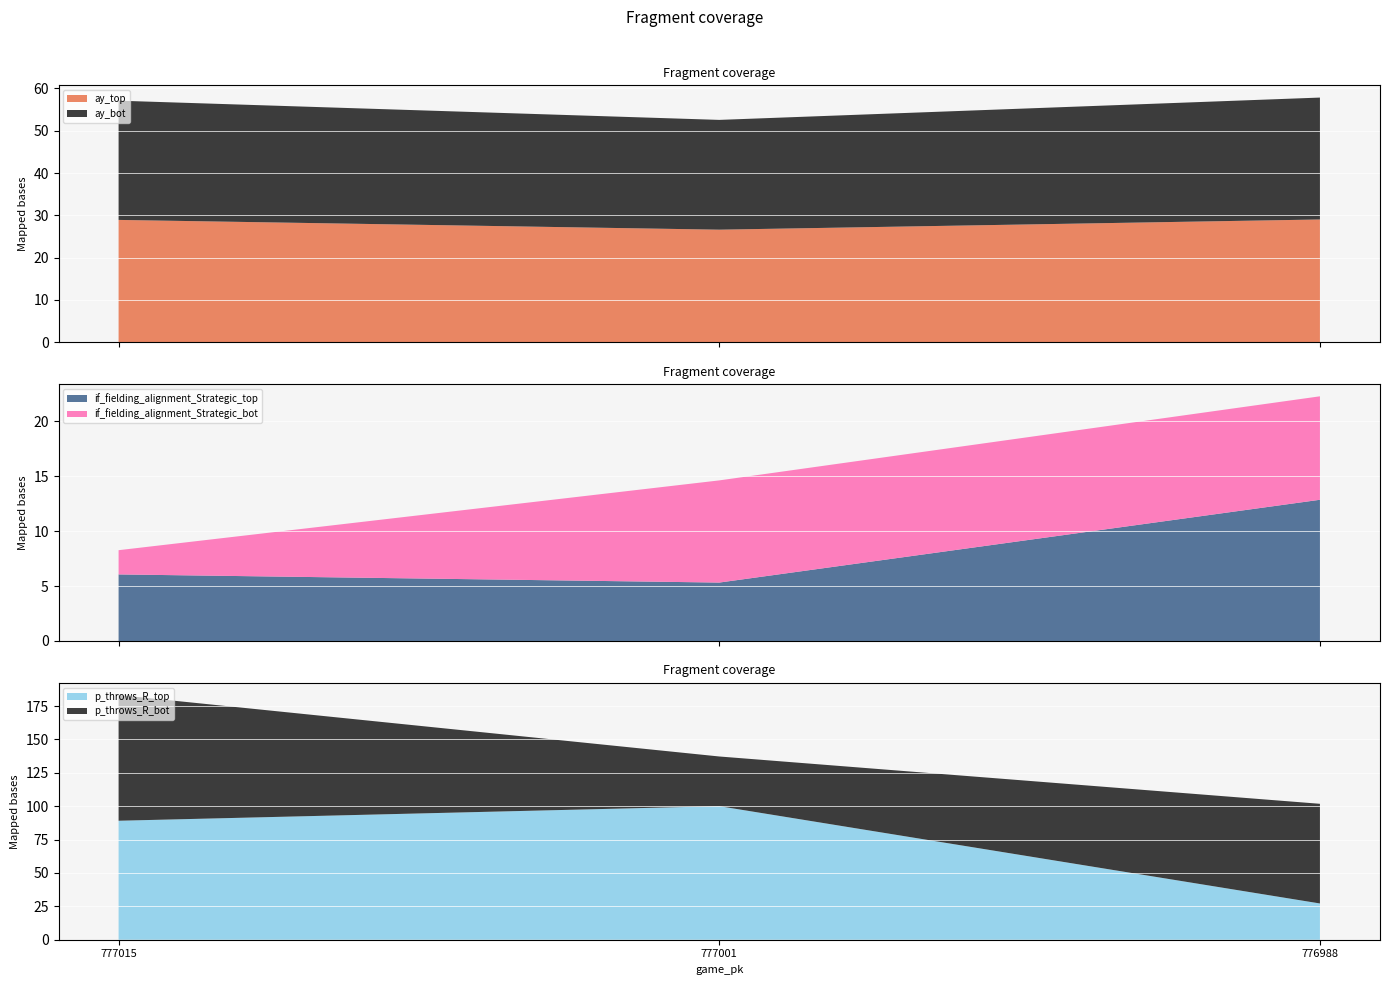

What is the highest value of the ay_top series?

29.0